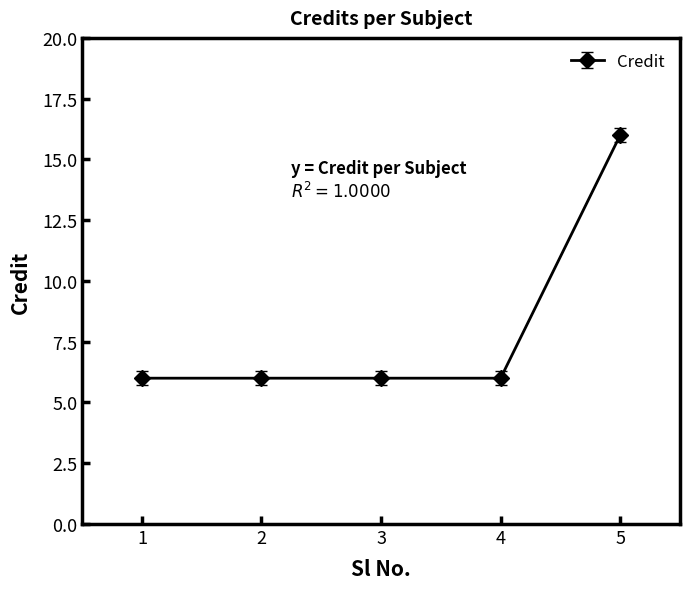

What is the greatest value displayed?

16